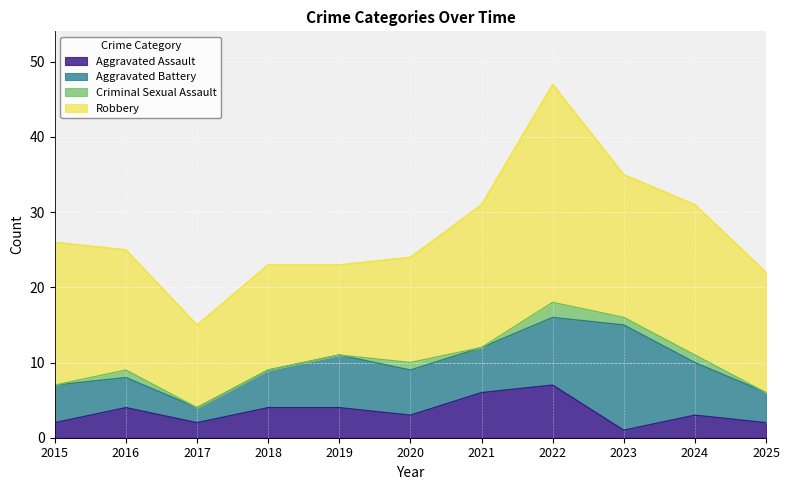

Is it true that Robbery equals 20 at 2024?

True